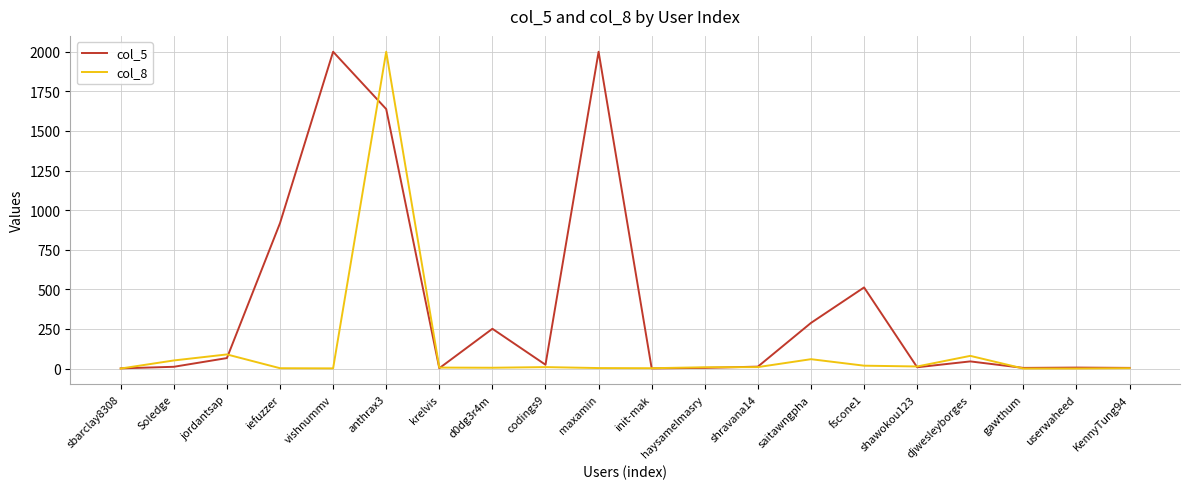

True or false: col_8 has a value of 2 at KennyTung94.

True